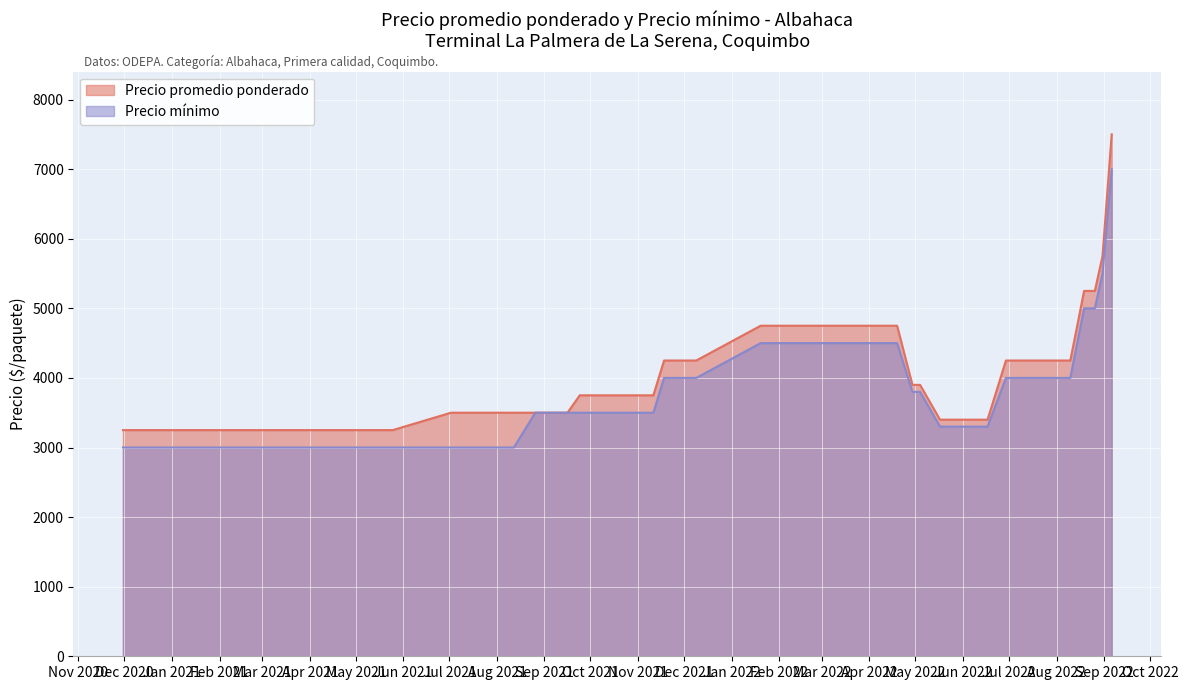

List the series in order of their overall mean, lowest first.

Precio mínimo, Precio promedio ponderado